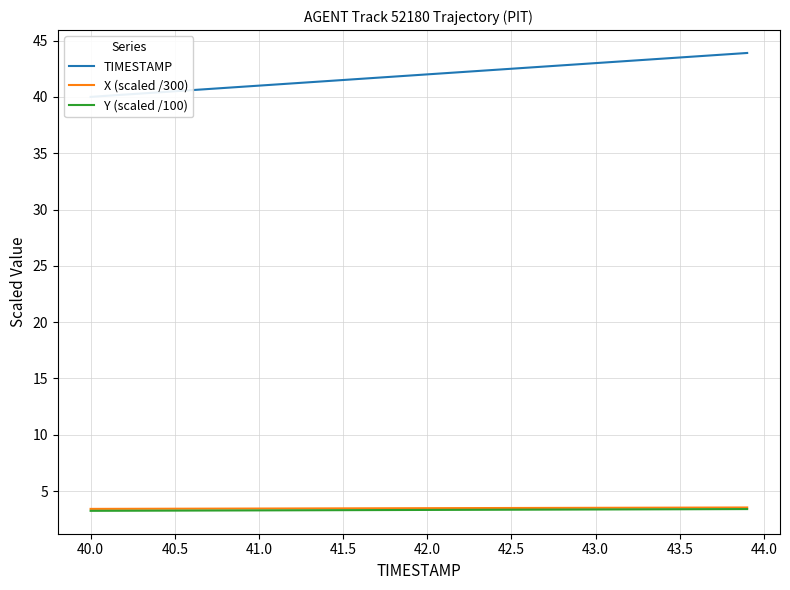

Which series has the largest total across all categories?

TIMESTAMP